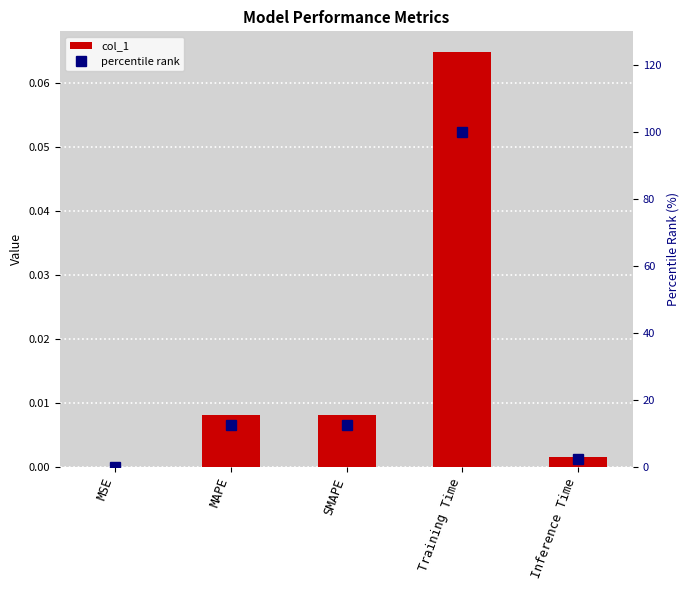

What are all the series names shown in the legend?

col_1, percentile rank